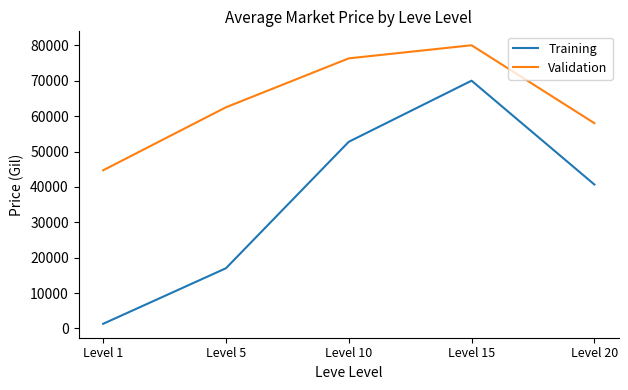

What is the sum of all Validation values?

321610.2